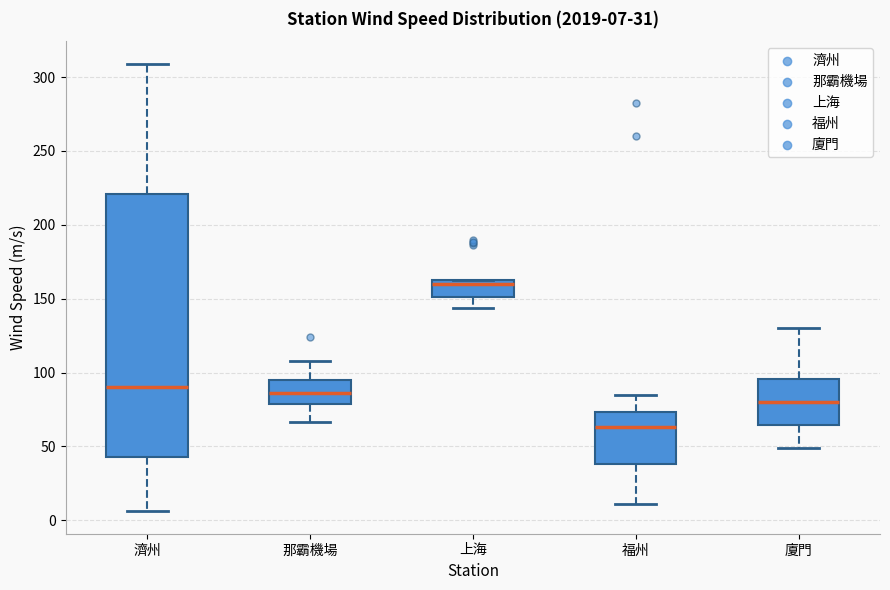

Which box is the tallest, from its lower edge to its upper edge?

濟州